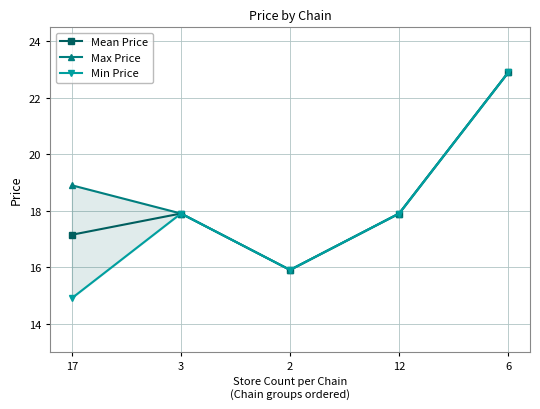

How many lines are shown in the chart?

3